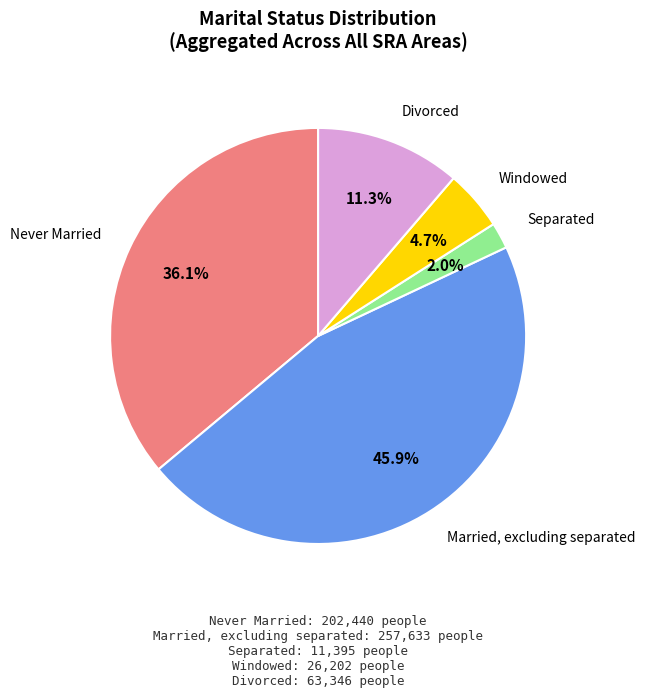

Is there a majority slice in this chart?

No